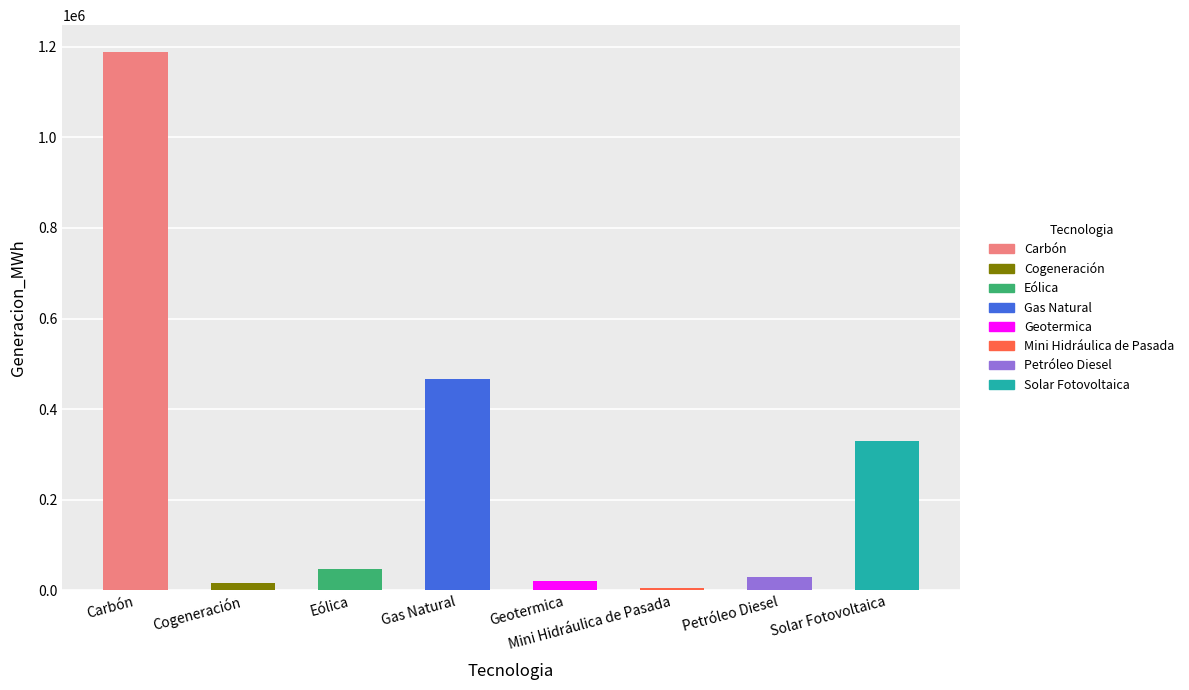

What is the maximum value shown in the chart?

1188253.6